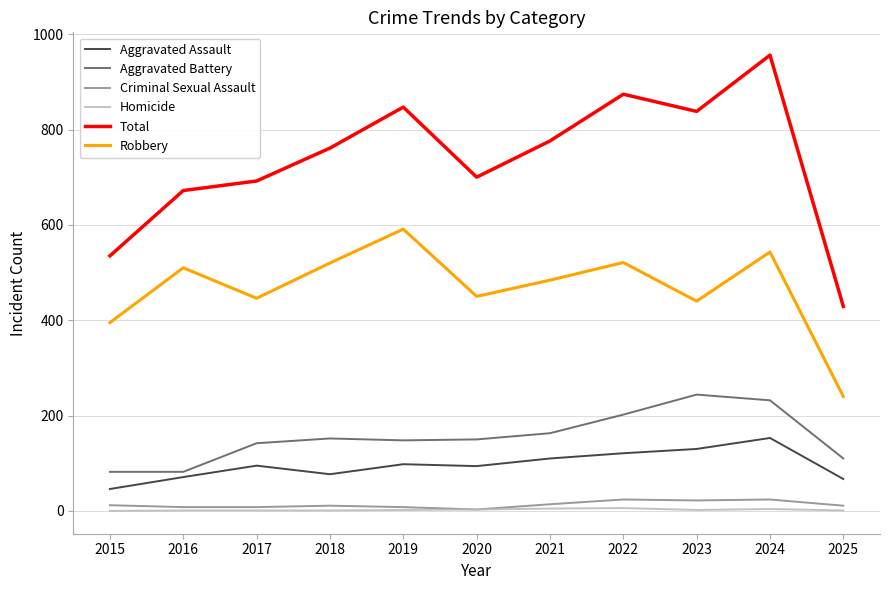

Where does the Robbery series first go above 484?

2016